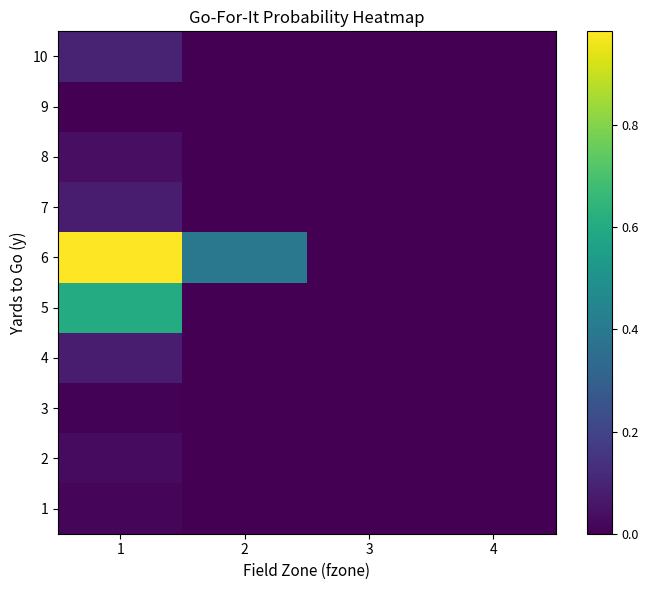

Which label corresponds to the largest value in the chart?

1